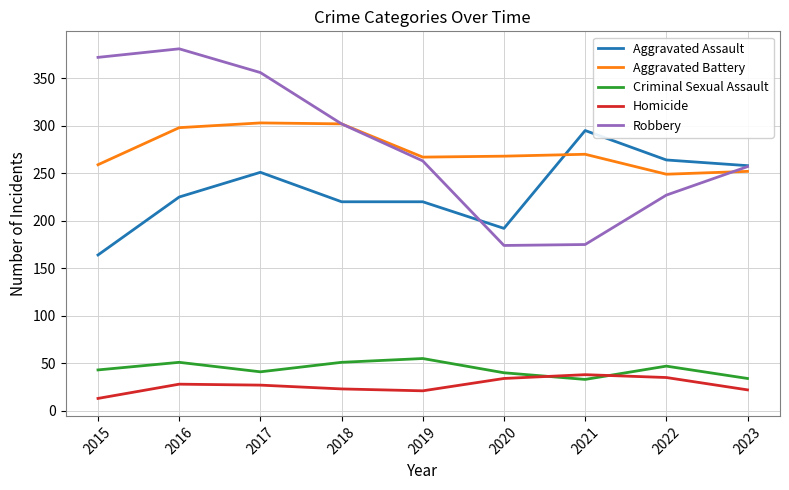

What value does the Aggravated Assault series have at 2016?

225